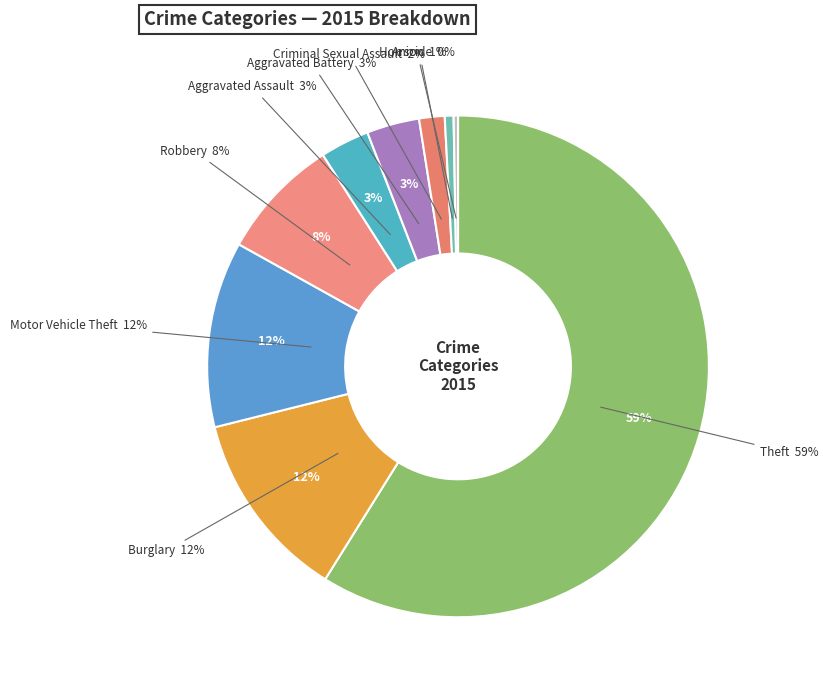

Is the sum of Aggravated Assault and Aggravated Battery greater than half?

No